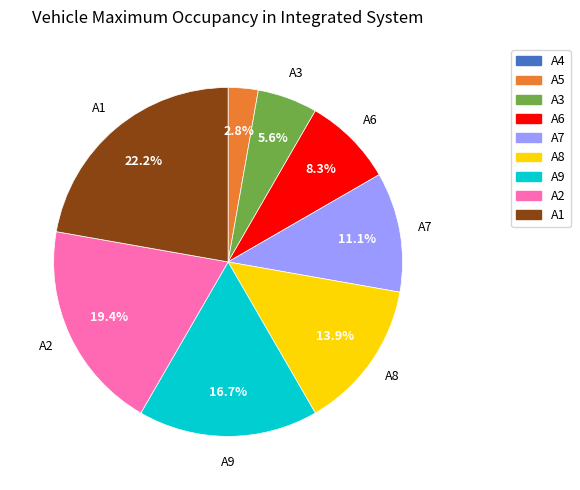

Between A9 and A2, which is larger?

A2